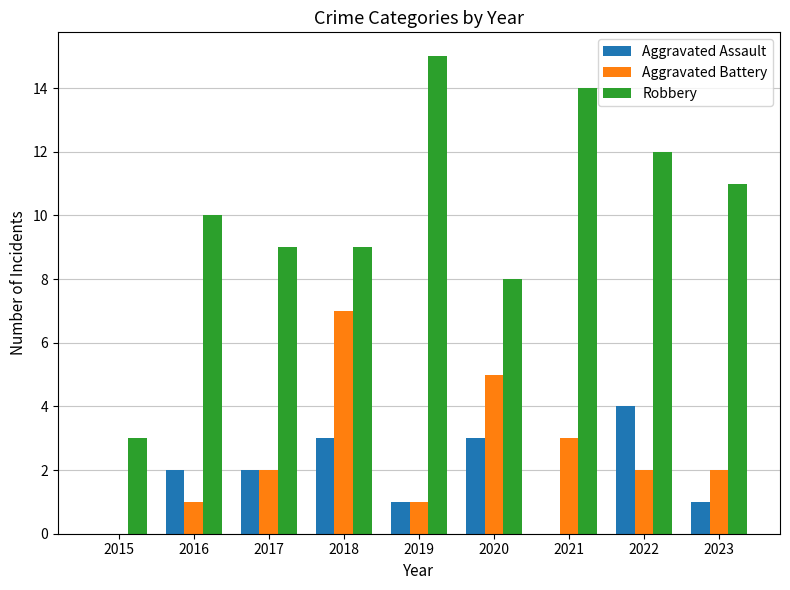

Is it true that Robbery equals 15 at 2019?

True